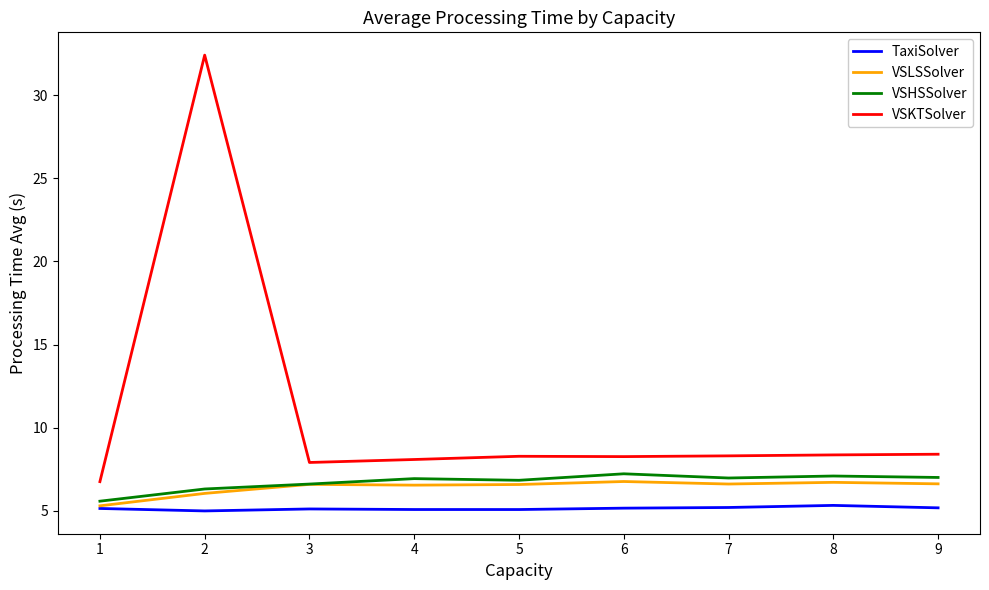

List the series in order of their peak value, lowest first.

TaxiSolver, VSLSSolver, VSHSSolver, VSKTSolver